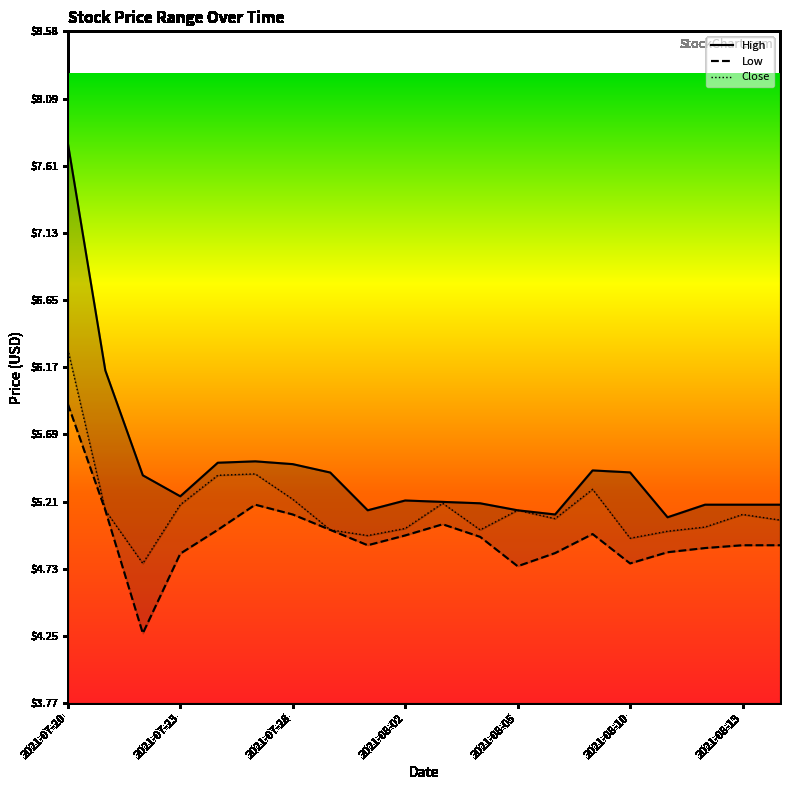

What are all the series names shown in the legend?

High, Low, Close